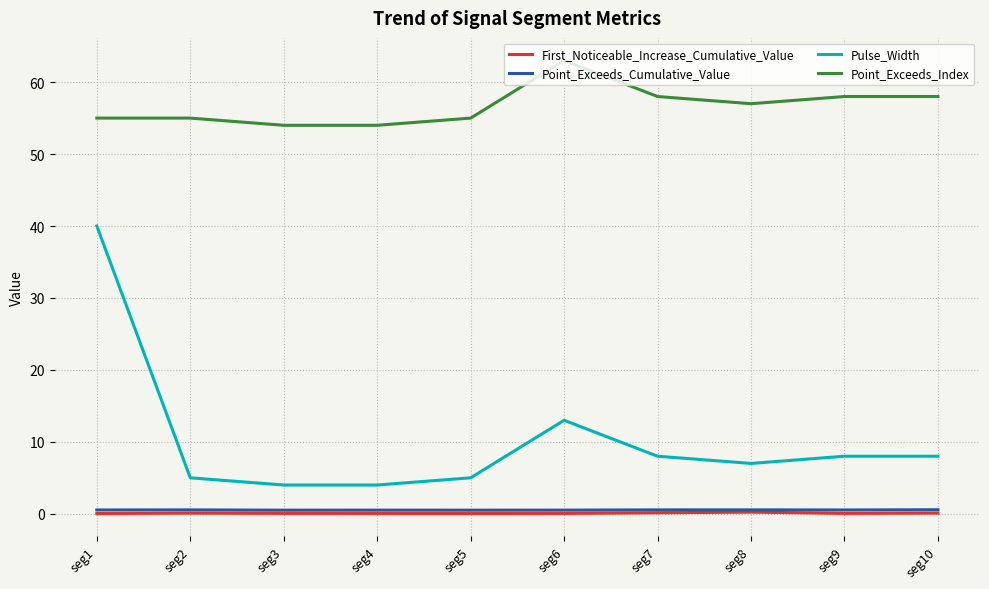

The Point_Exceeds_Index series shows 90.5 at seg9. True or false?

False